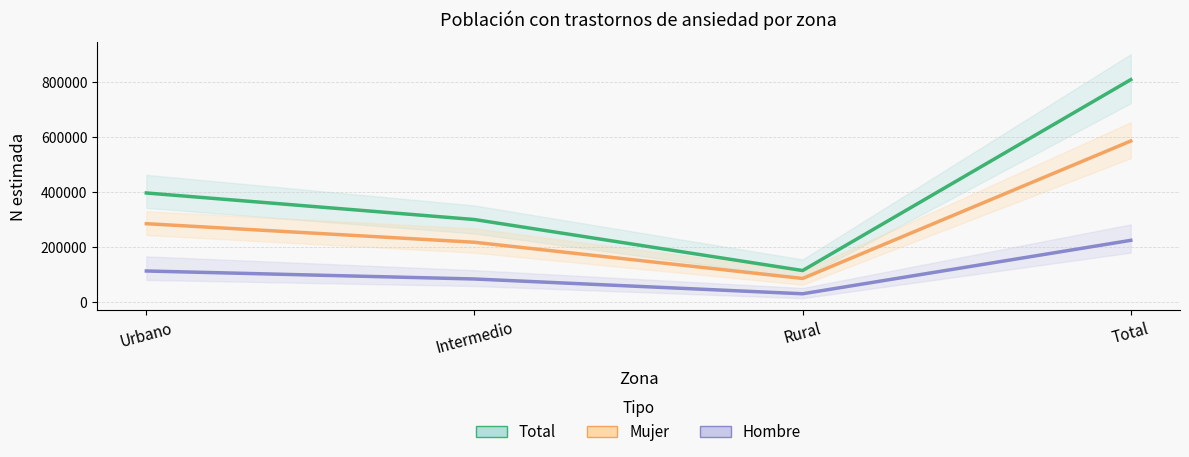

What position from the right is Total?

1